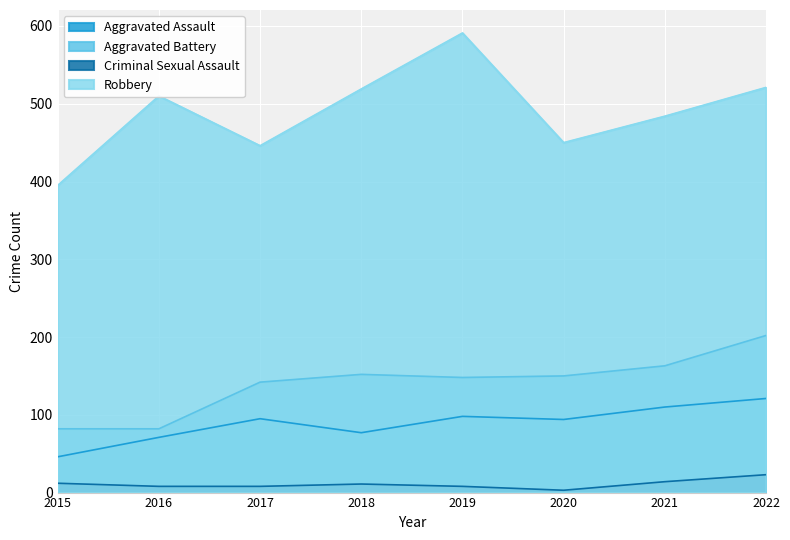

Which series has the widest spread of values?

Robbery